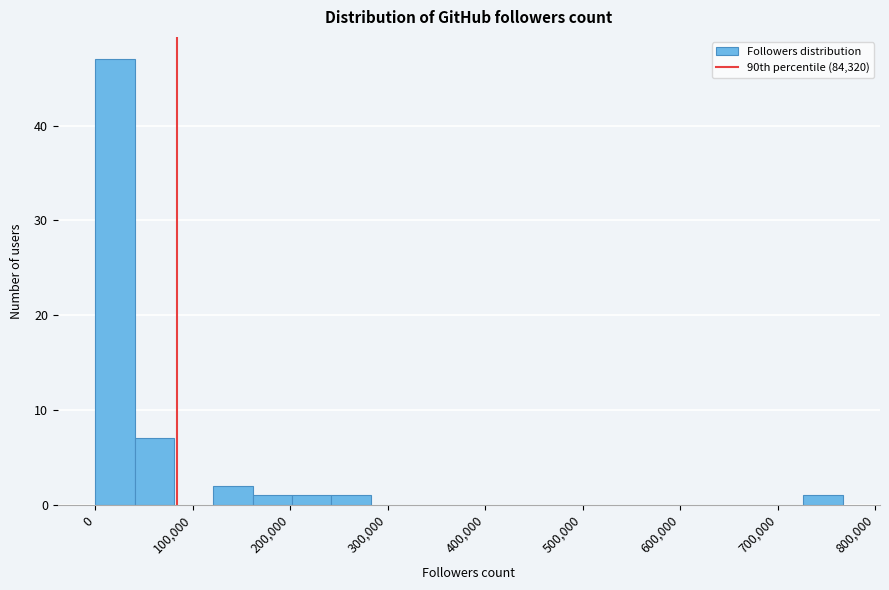

Which range on the x-axis has the tallest bar?

0 to 40000